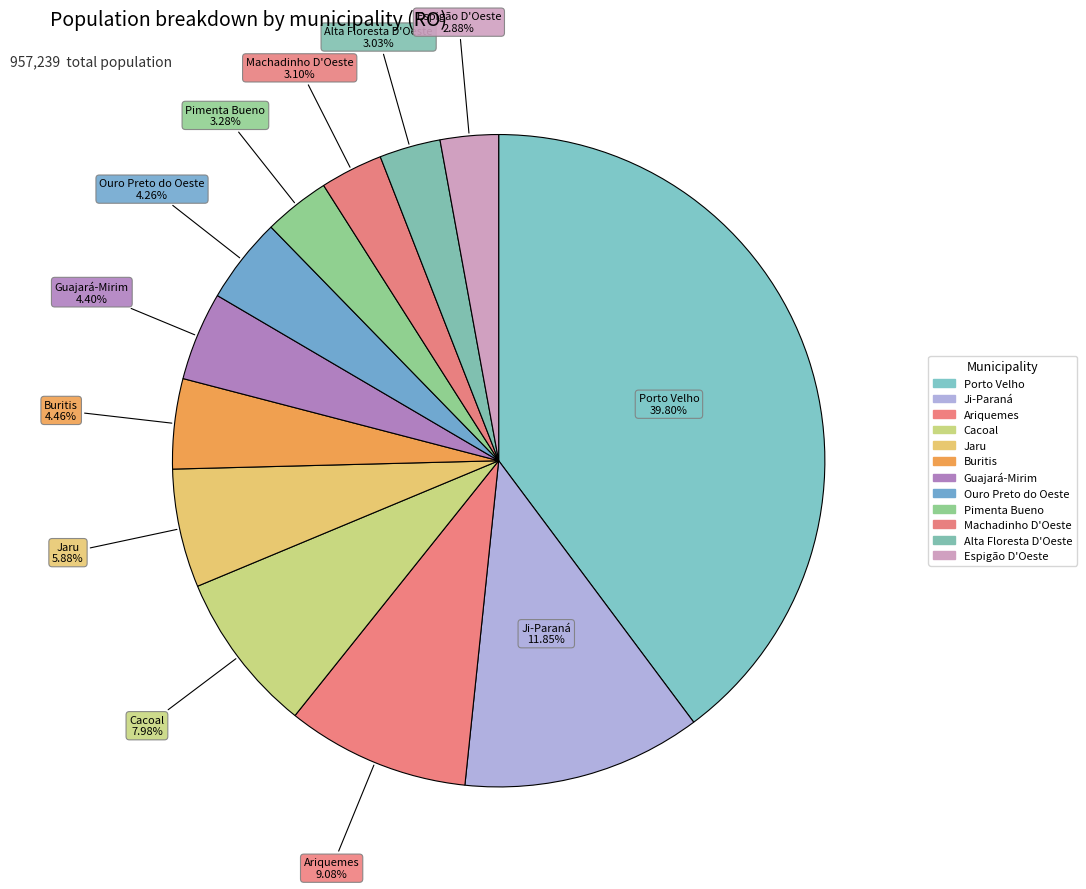

What percentage is NOT represented by Porto Velho?

60.2%